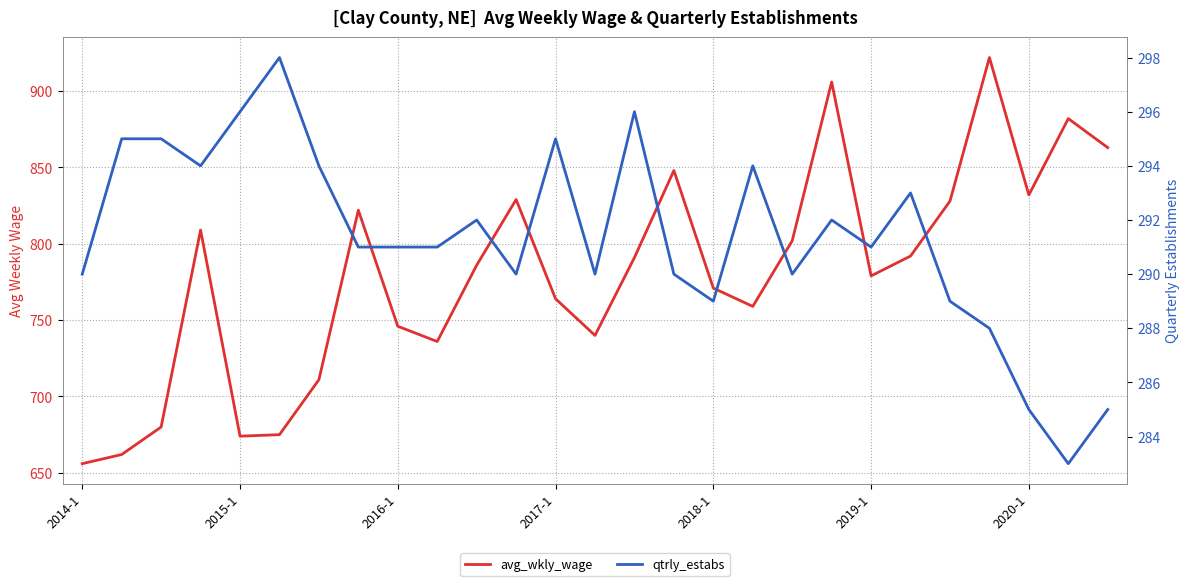

True or false: qtrly_estabs and avg_wkly_wage cross at least once.

False